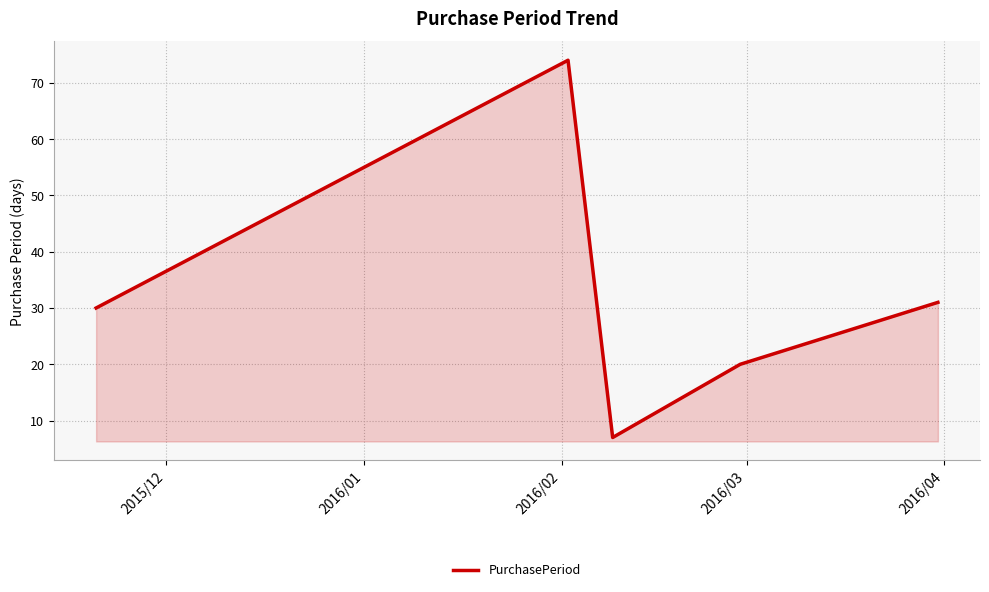

What is the difference between the maximum and minimum values?

67